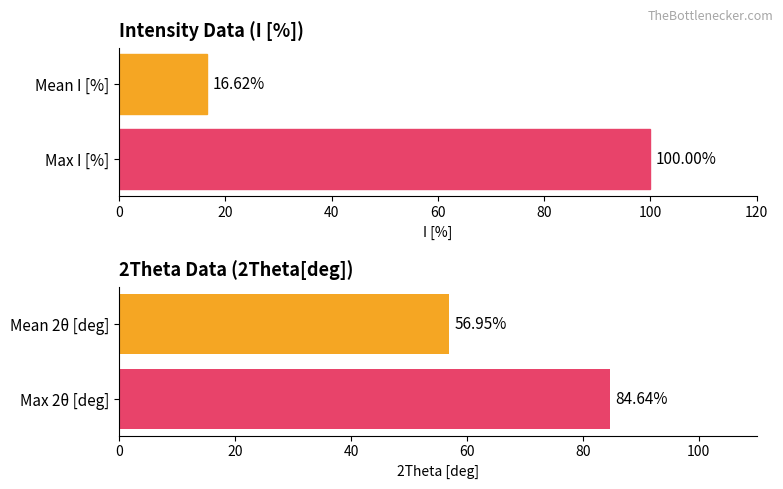

What is the sum of all I [%] values?

116.6